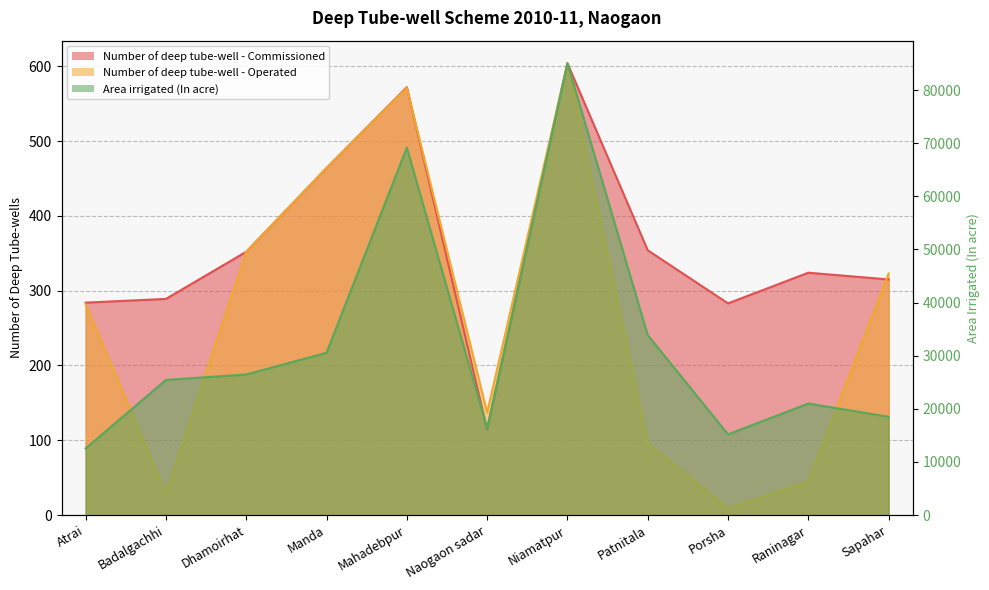

Count the number of categories in the chart.

11